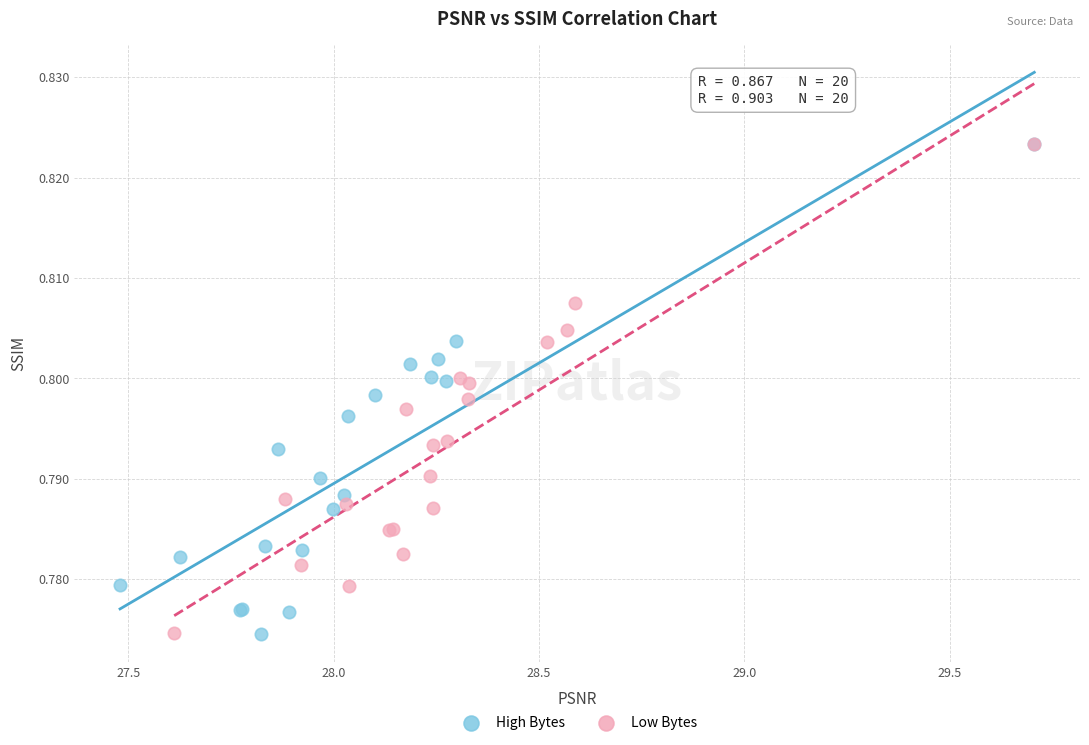

What are all the series names shown in the legend?

High Bytes, Low Bytes